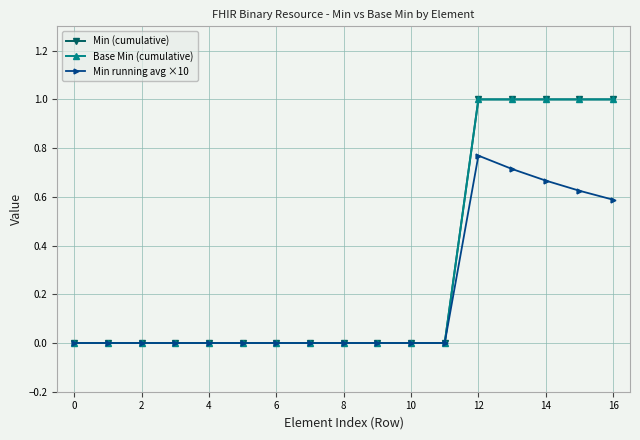

True or false: Base Min (cumulative) and Min running avg ×10 cross at least once.

False